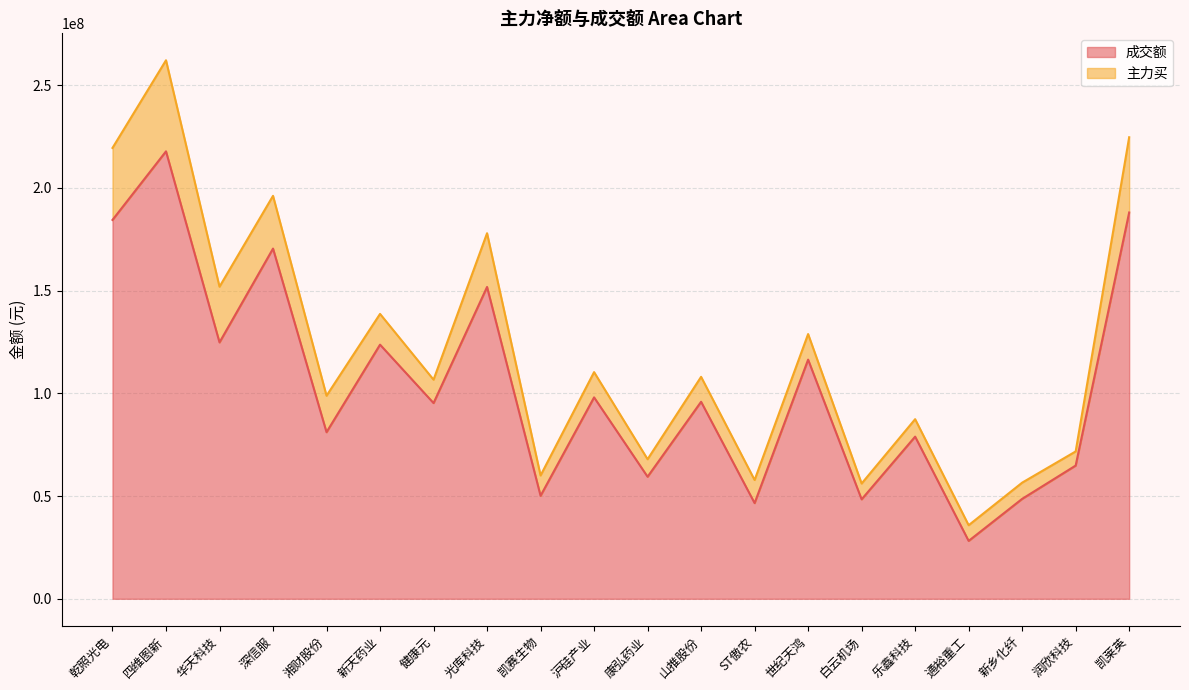

What is the average value?

103623983